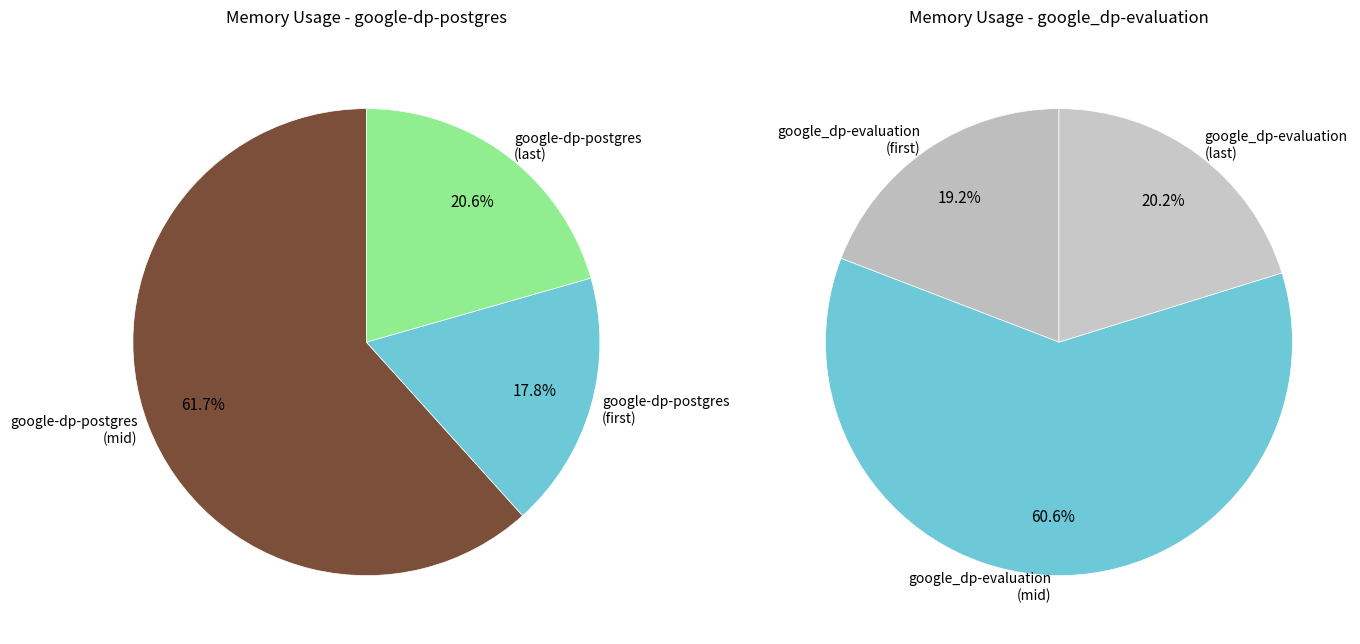

What percentage is the 4 slice, to the nearest percent?

20%